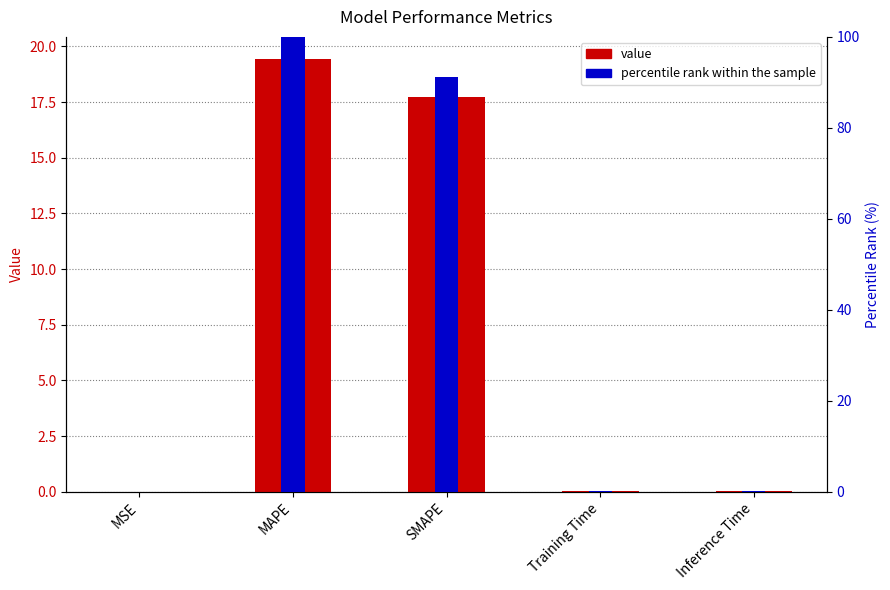

What position from the left is Training Time?

4